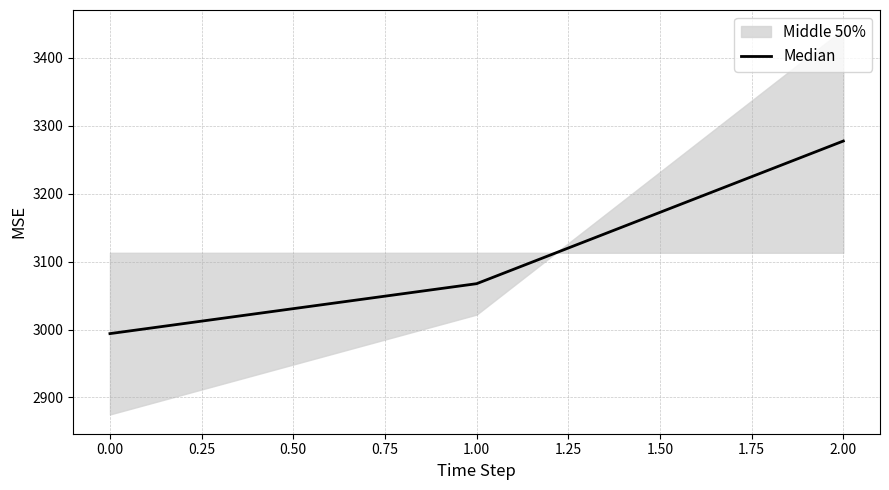

What is the lowest value of the Median series?

2994.0